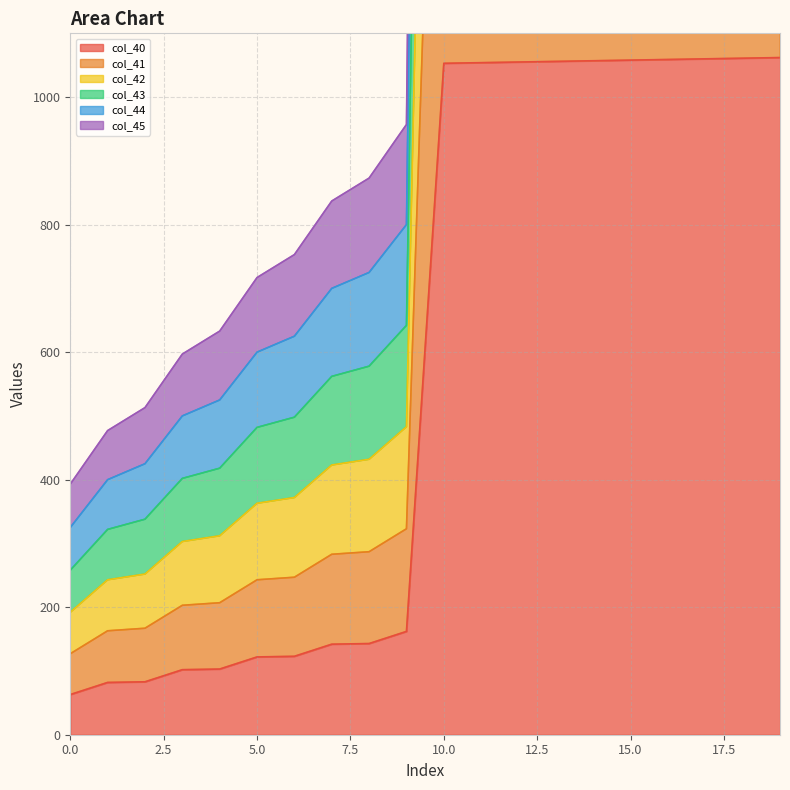

What is the minimum value for col_40?

63.0